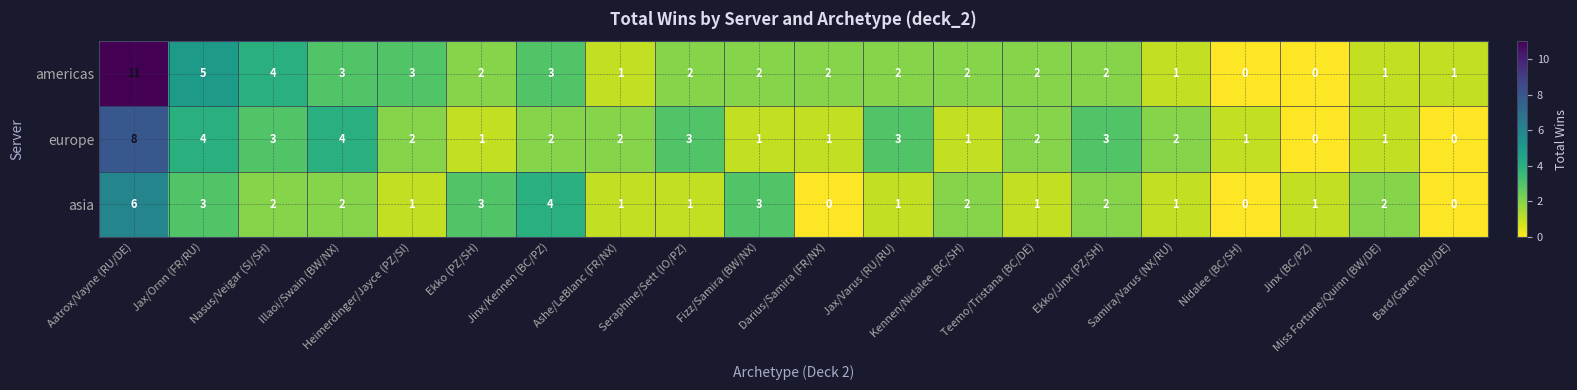

What is the maximum value for europe?

8